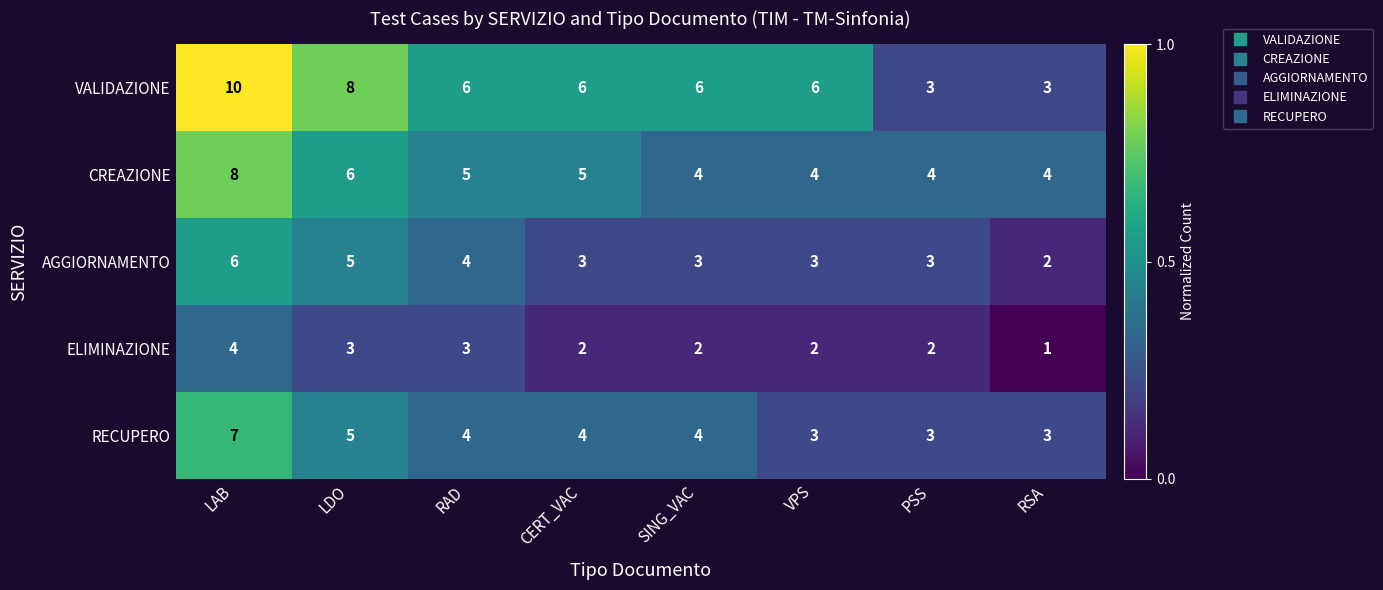

Which series has the largest total across all categories?

VALIDAZIONE